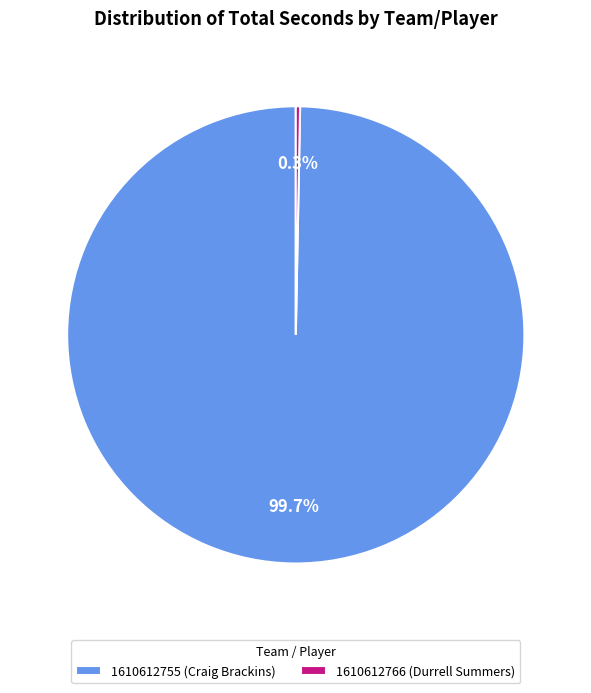

Between 1610612766 (Durrell Summers) and 1610612755 (Craig Brackins), which is larger?

1610612755 (Craig Brackins)